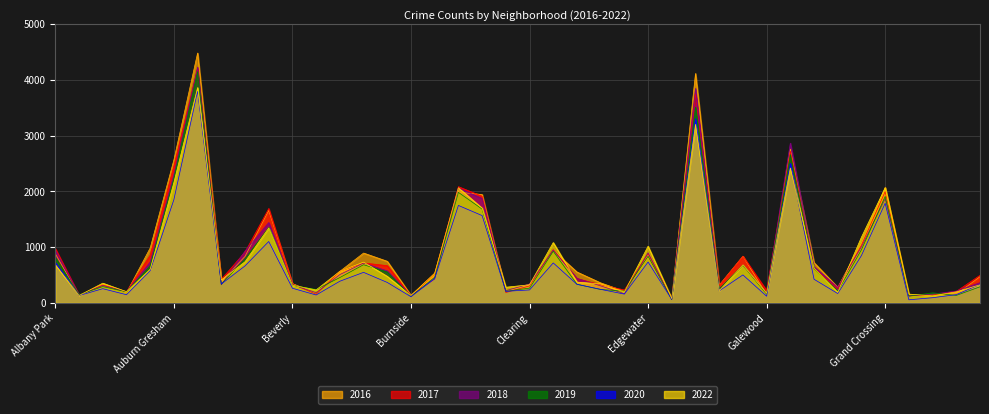

Is the value of 2019 at Grand Crossing greater than the value of 2022 at Edison Park?

Yes